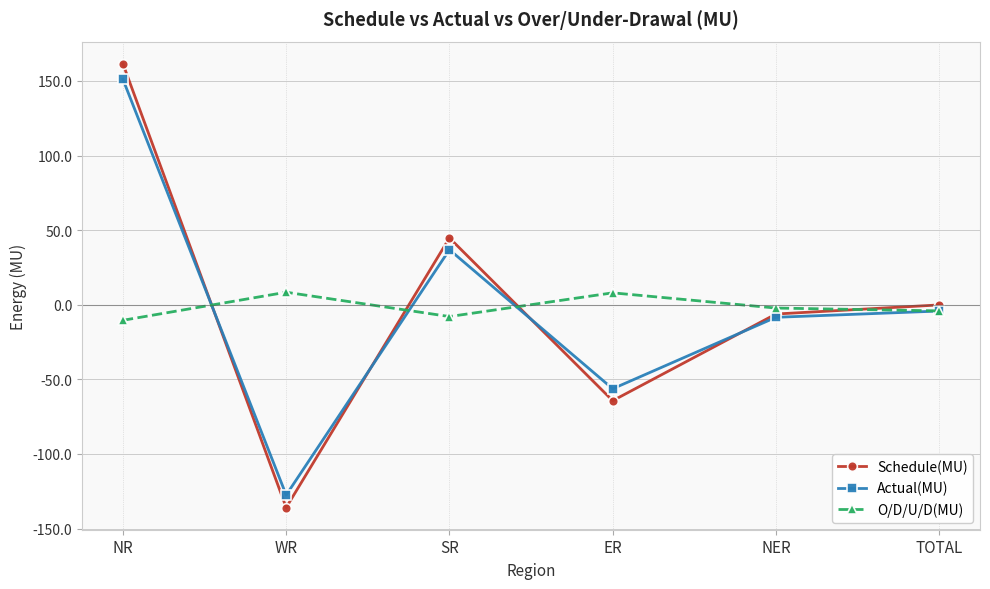

At which category does Schedule(MU) reach its first local valley?

WR